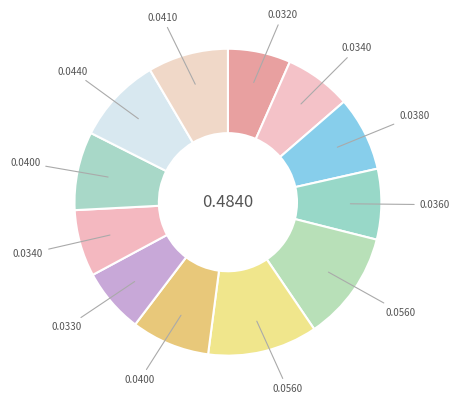

How many slices are in this pie chart?

12